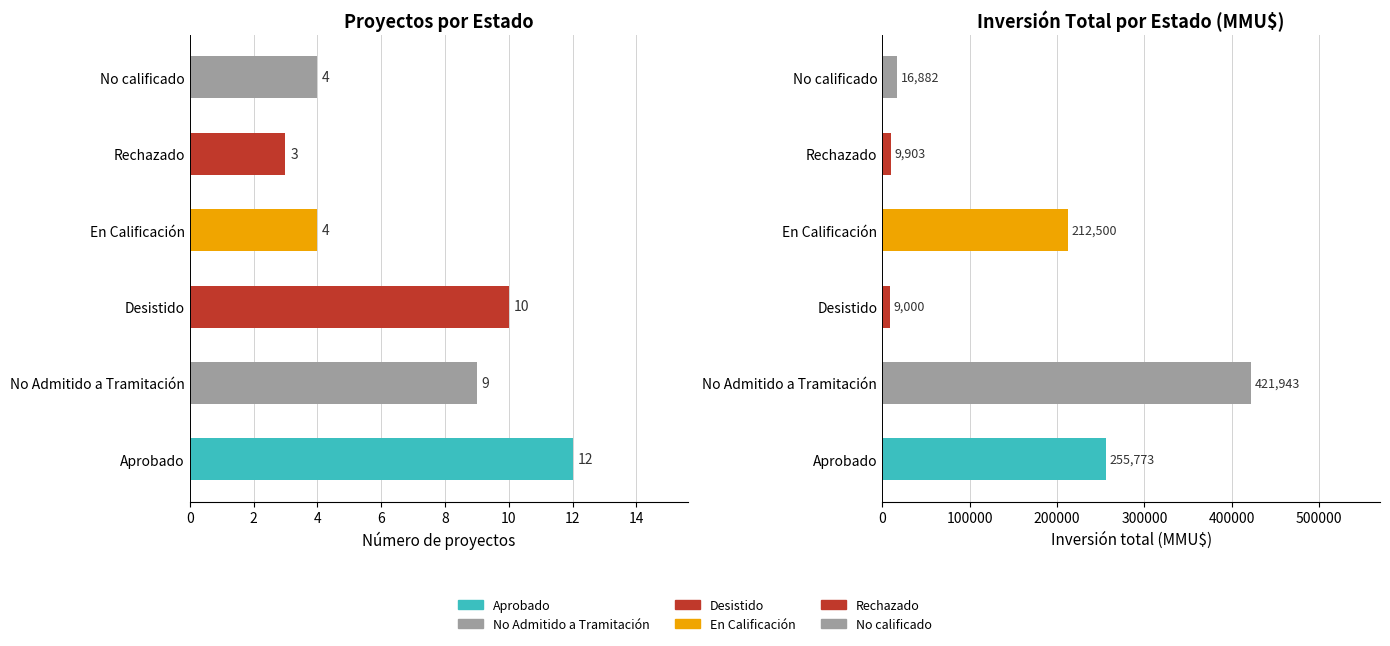

True or false: Inversión total (MMU$) has a value of 16094 at Desistido.

False